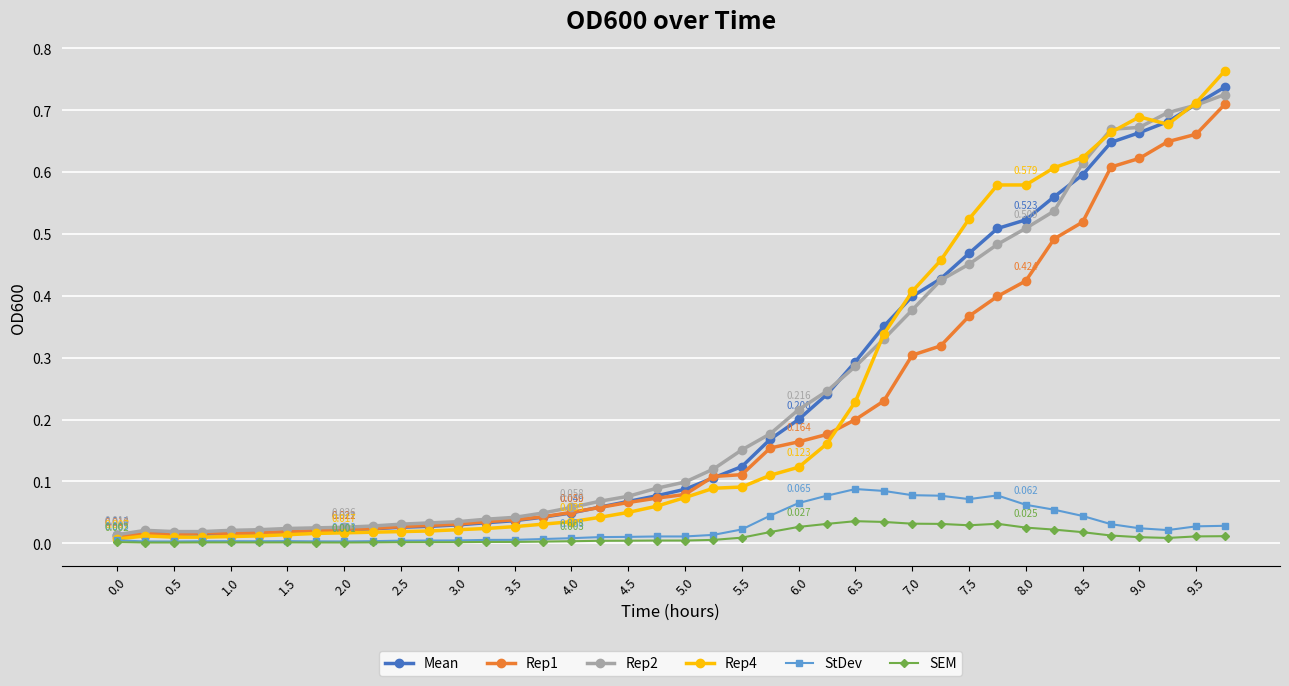

True or false: StDev has more than 2 interior local peaks.

True